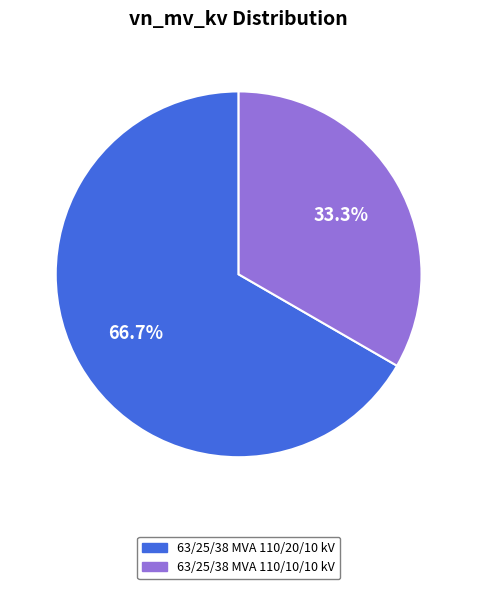

What is the largest slice in the pie chart?

63/25/38 MVA 110/20/10 kV